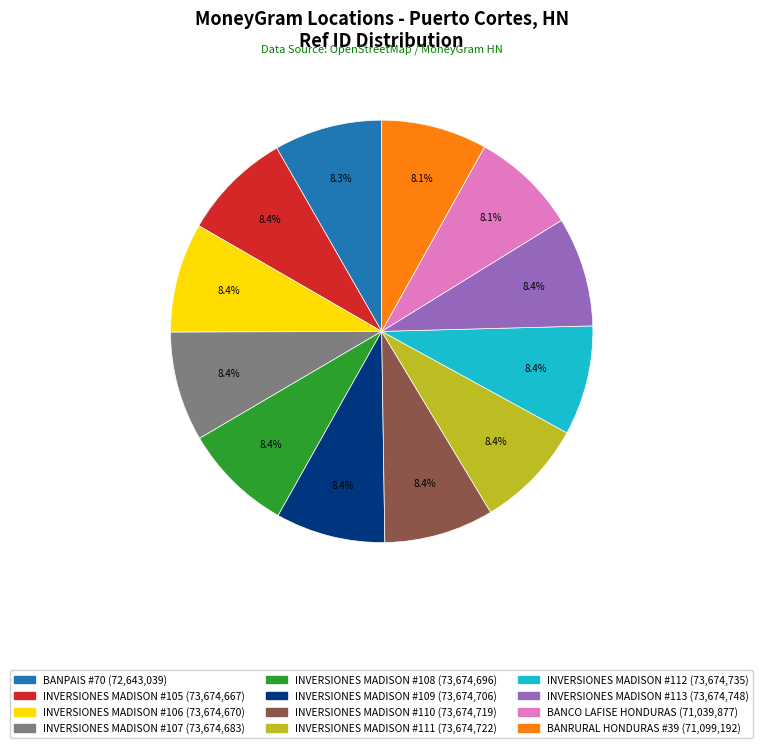

Does INVERSIONES MADISON #113 represent more than half of the total?

No